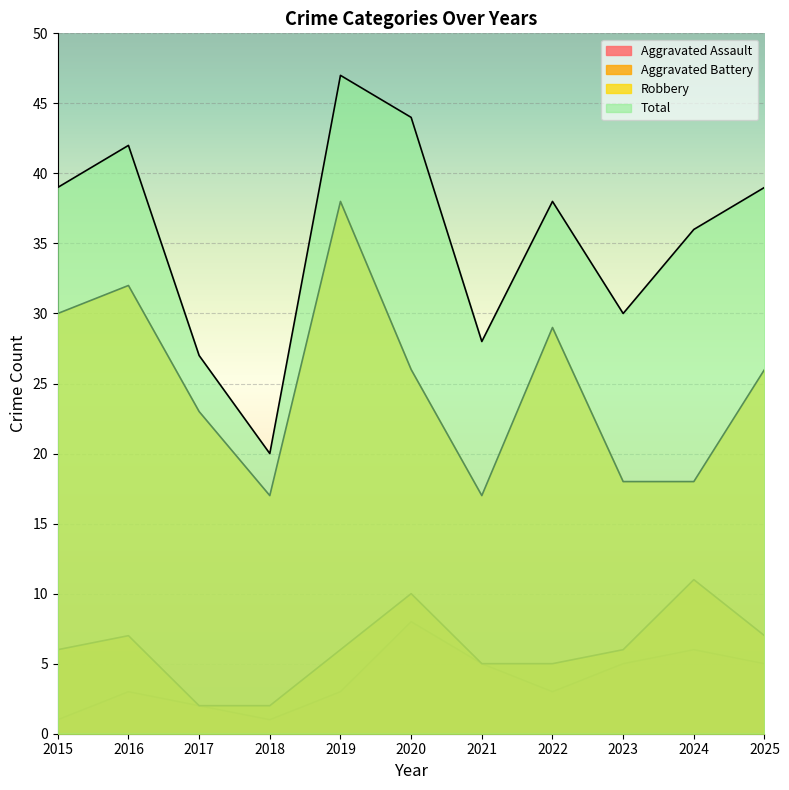

Where does the Aggravated Battery series first go above 6?

2016